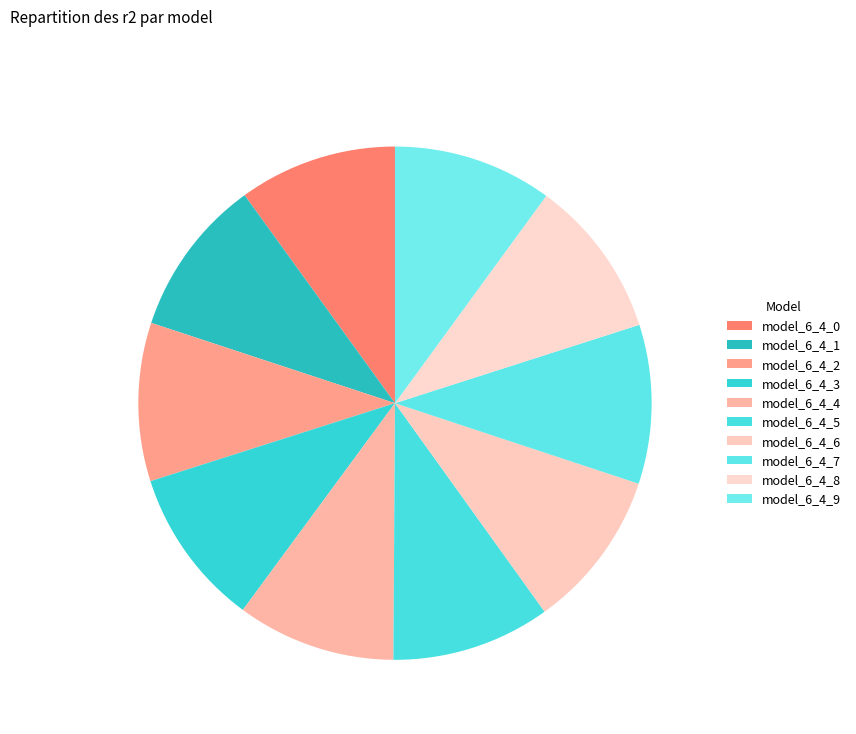

Is the sum of model_6_4_2 and model_6_4_0 greater than half?

No